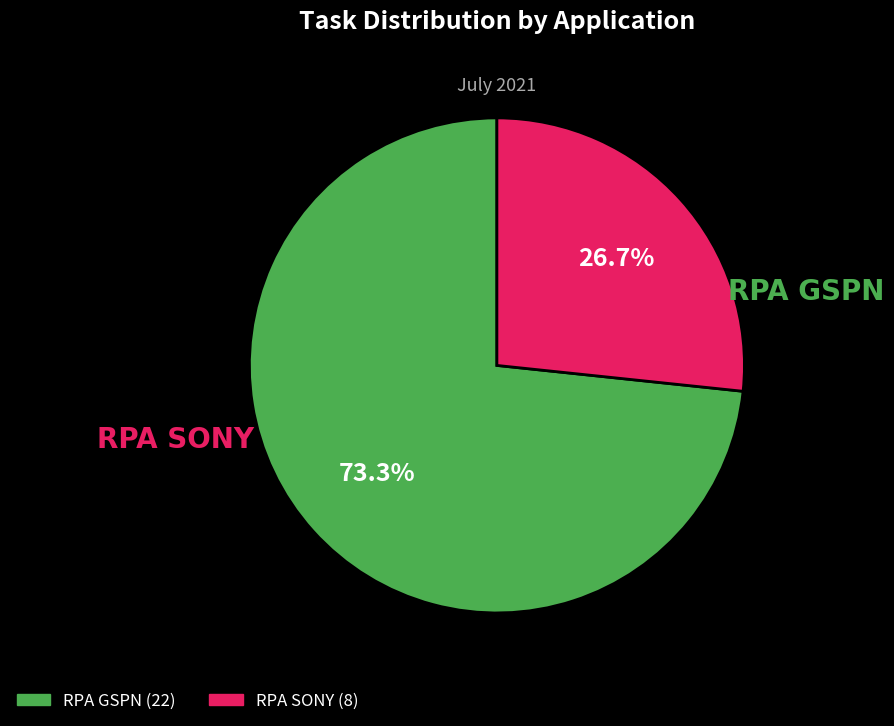

Rank the categories by value from highest to lowest.

RPA GSPN, RPA SONY